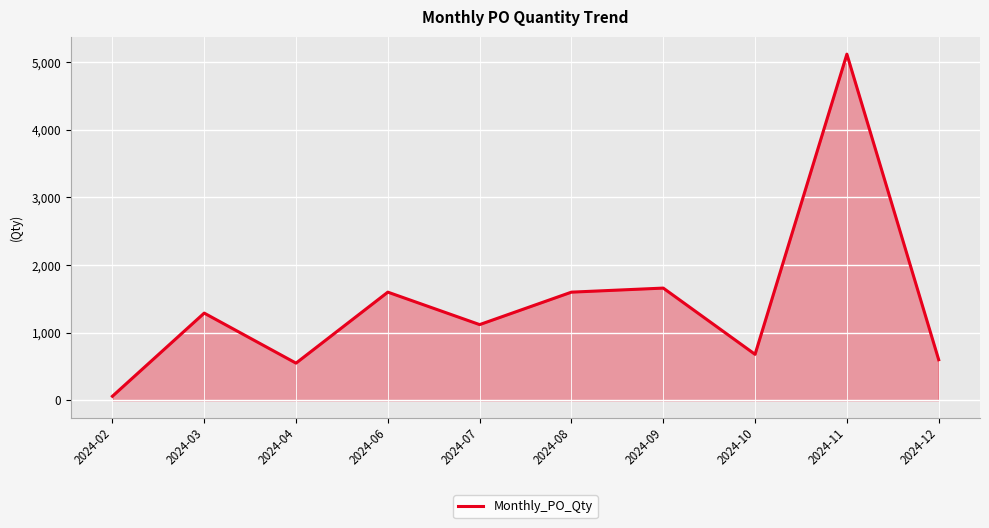

How many lines are shown in the chart?

1